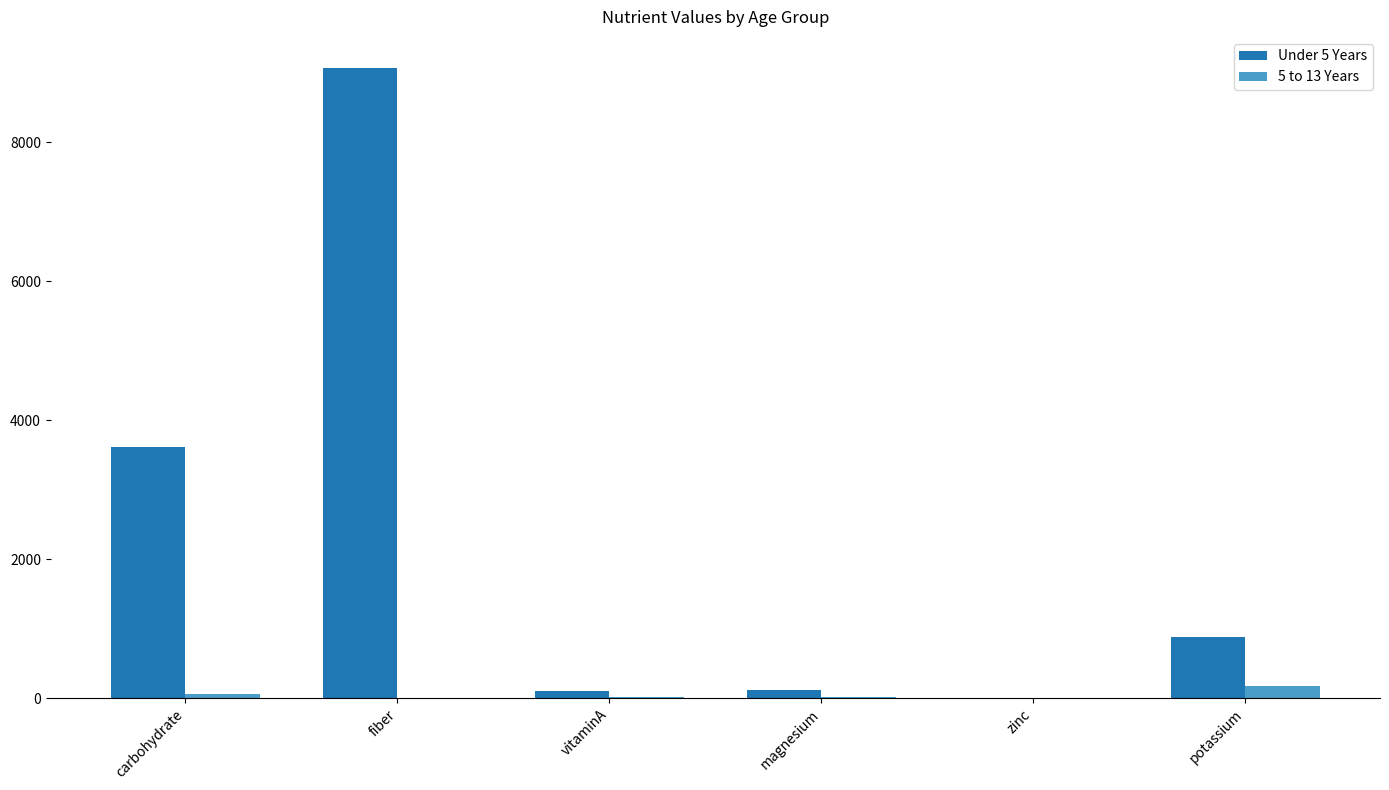

At which label does Under 5 Years reach its peak?

fiber